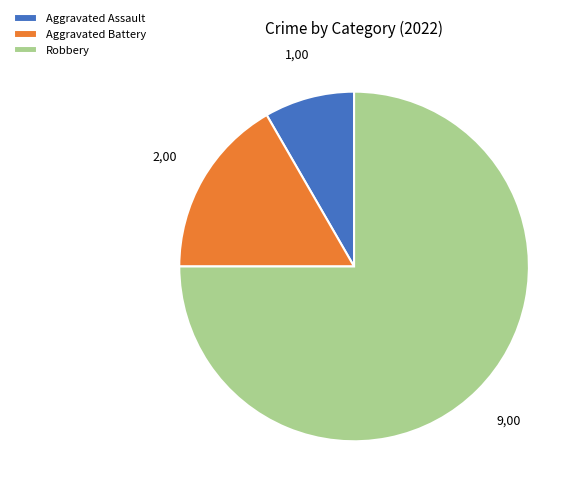

Do Robbery and Aggravated Assault together represent more than half of the pie?

Yes